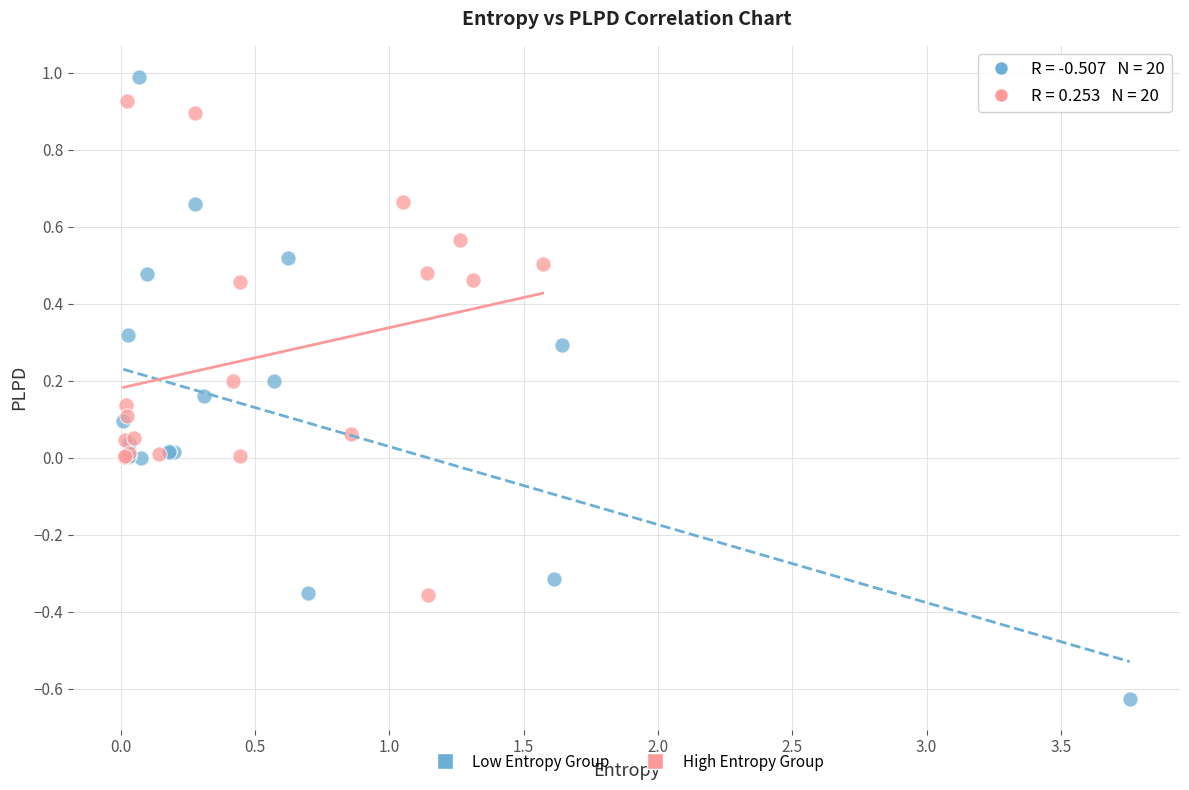

Which series has the largest Y range (max minus min)?

Low Entropy Group